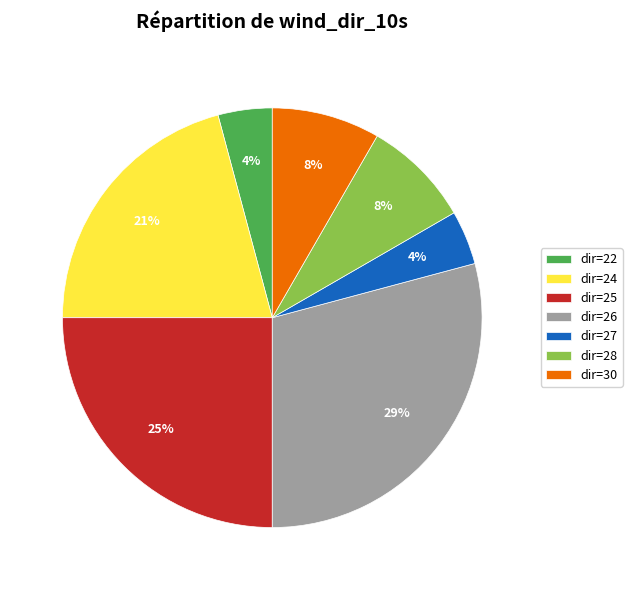

How many segments does this pie chart have?

7